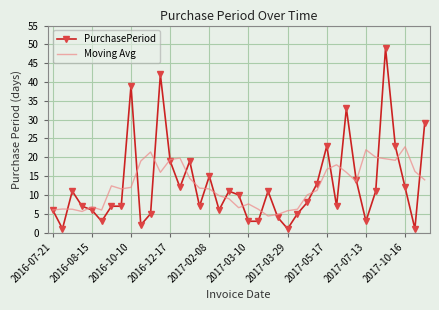

What is the highest value of the PurchasePeriod series?

49.0